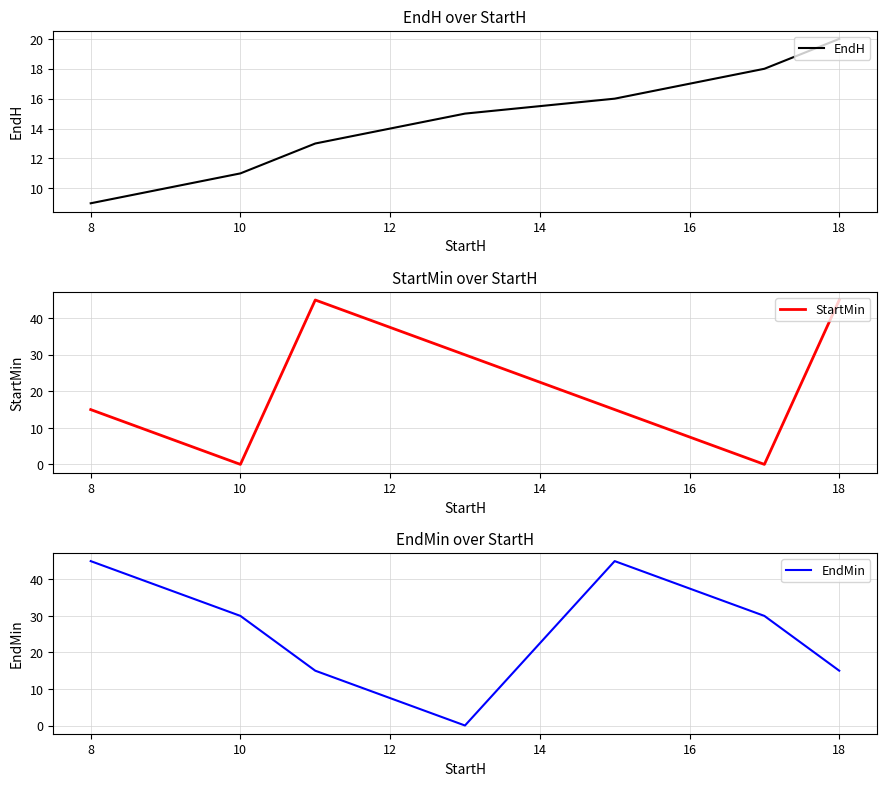

Which category has the lowest value in the EndH series?

8